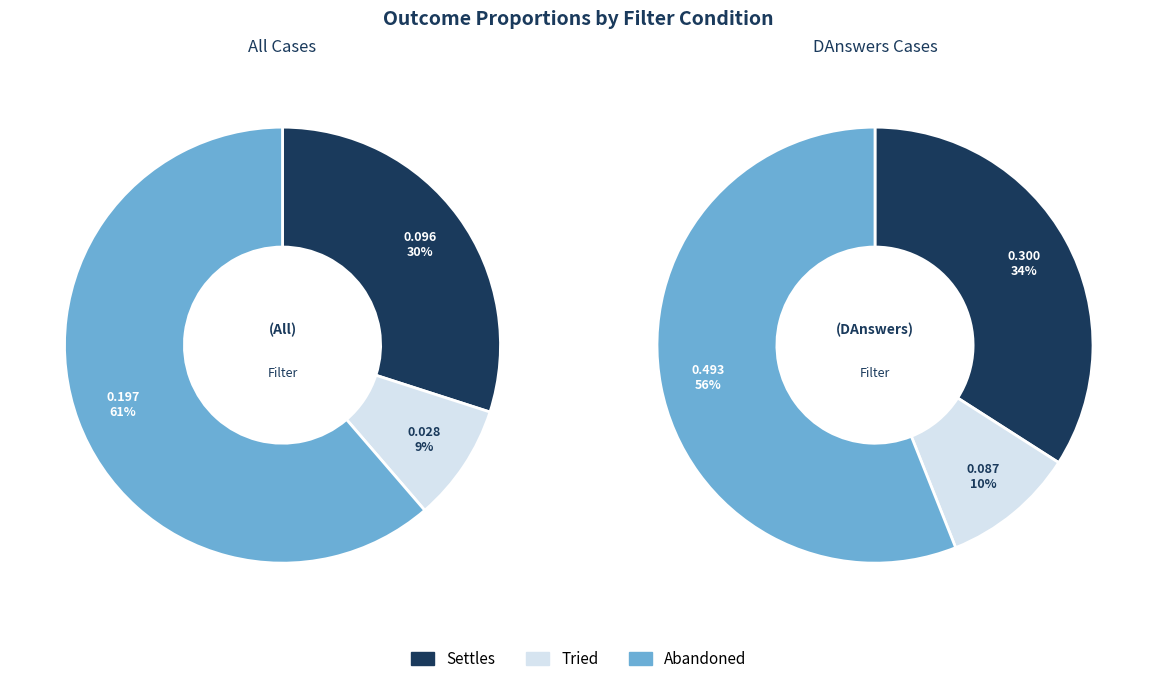

Which has a higher value, All or DAnswers?

DAnswers